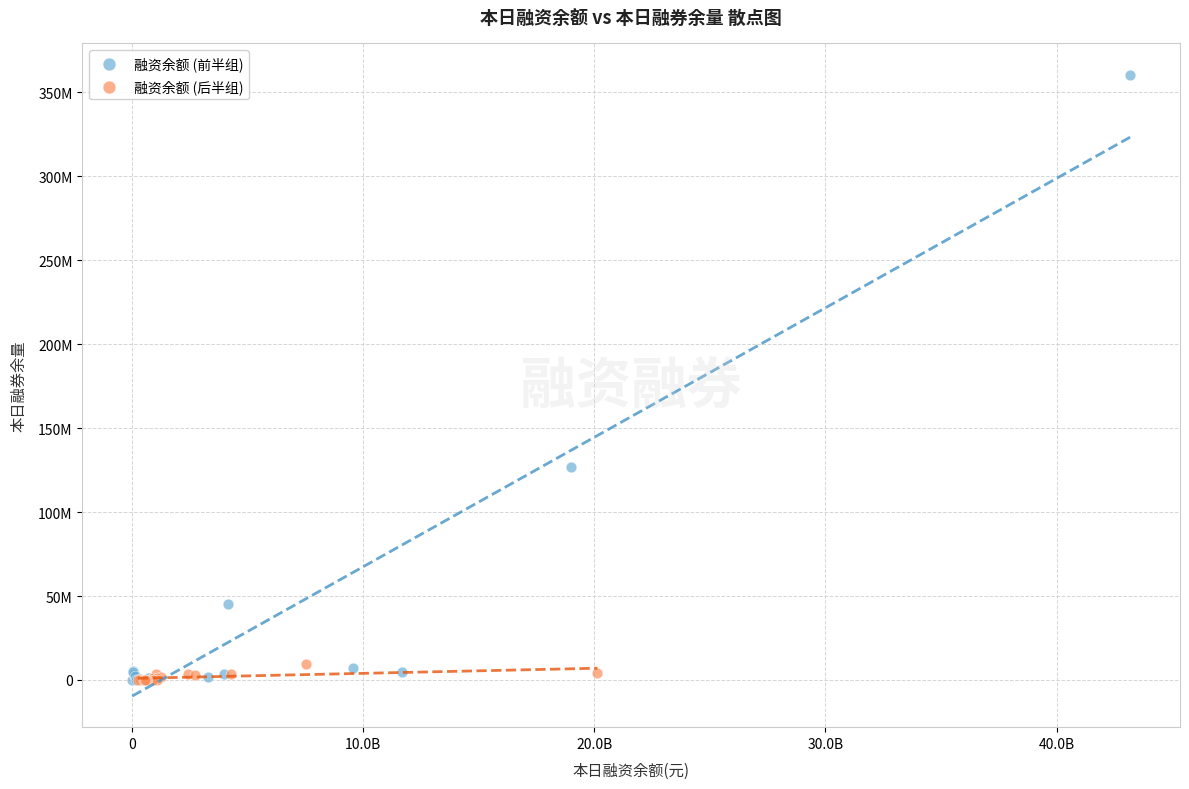

What are all the series names shown in the legend?

融资余额 (前半组), 融资余额 (后半组)